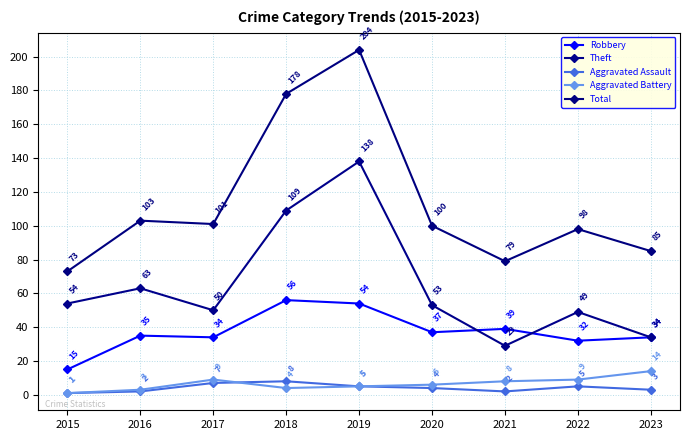

How many data points in Total are less than 100?

4